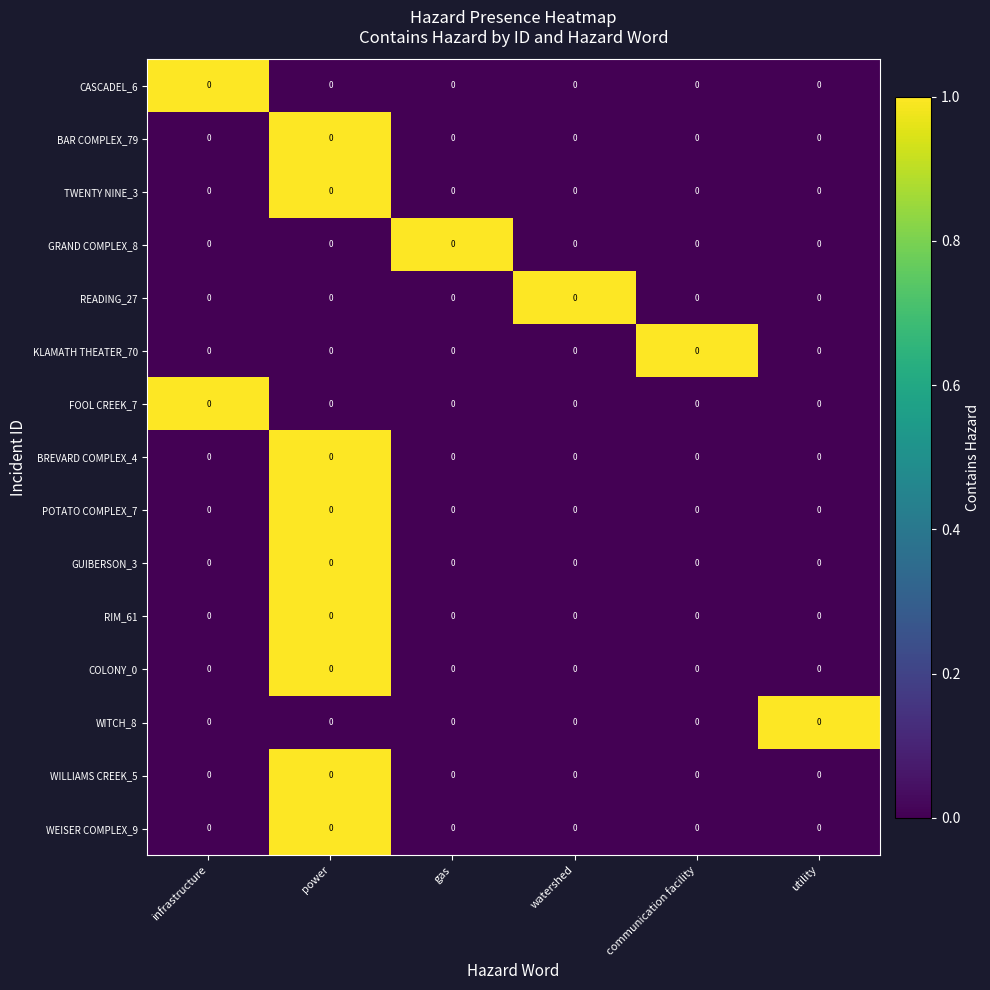

At watershed, list the series in order from smallest to largest.

CASCADEL_6, BAR COMPLEX_79, TWENTY NINE_3, GRAND COMPLEX_8, KLAMATH THEATER_70, FOOL CREEK_7, BREVARD COMPLEX_4, POTATO COMPLEX_7, GUIBERSON_3, RIM_61, COLONY_0, WITCH_8, WILLIAMS CREEK_5, WEISER COMPLEX_9, READING_27